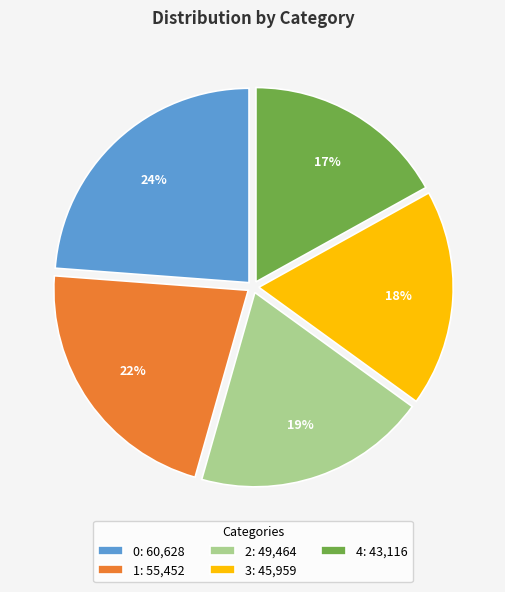

Rank the categories by value from lowest to highest.

4, 3, 2, 1, 0